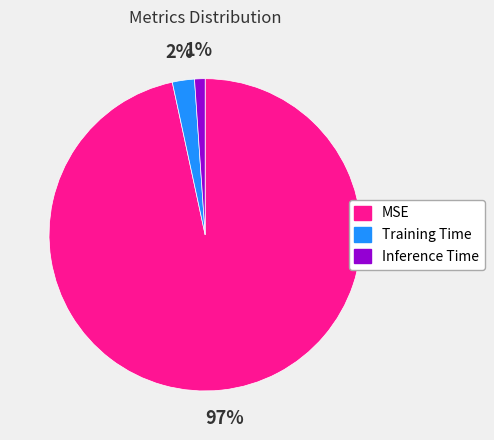

Which slice is the smallest?

Inference Time